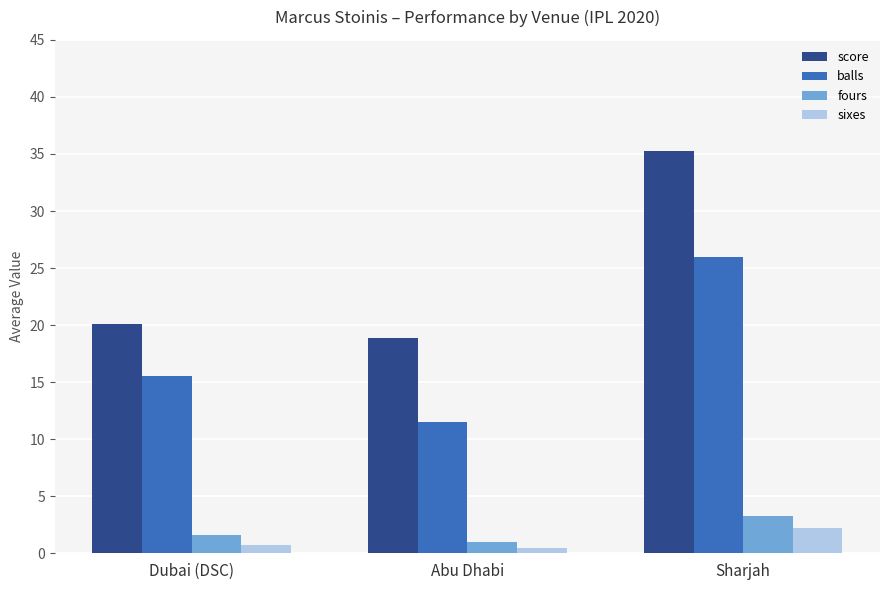

What is the smallest value displayed?

0.5